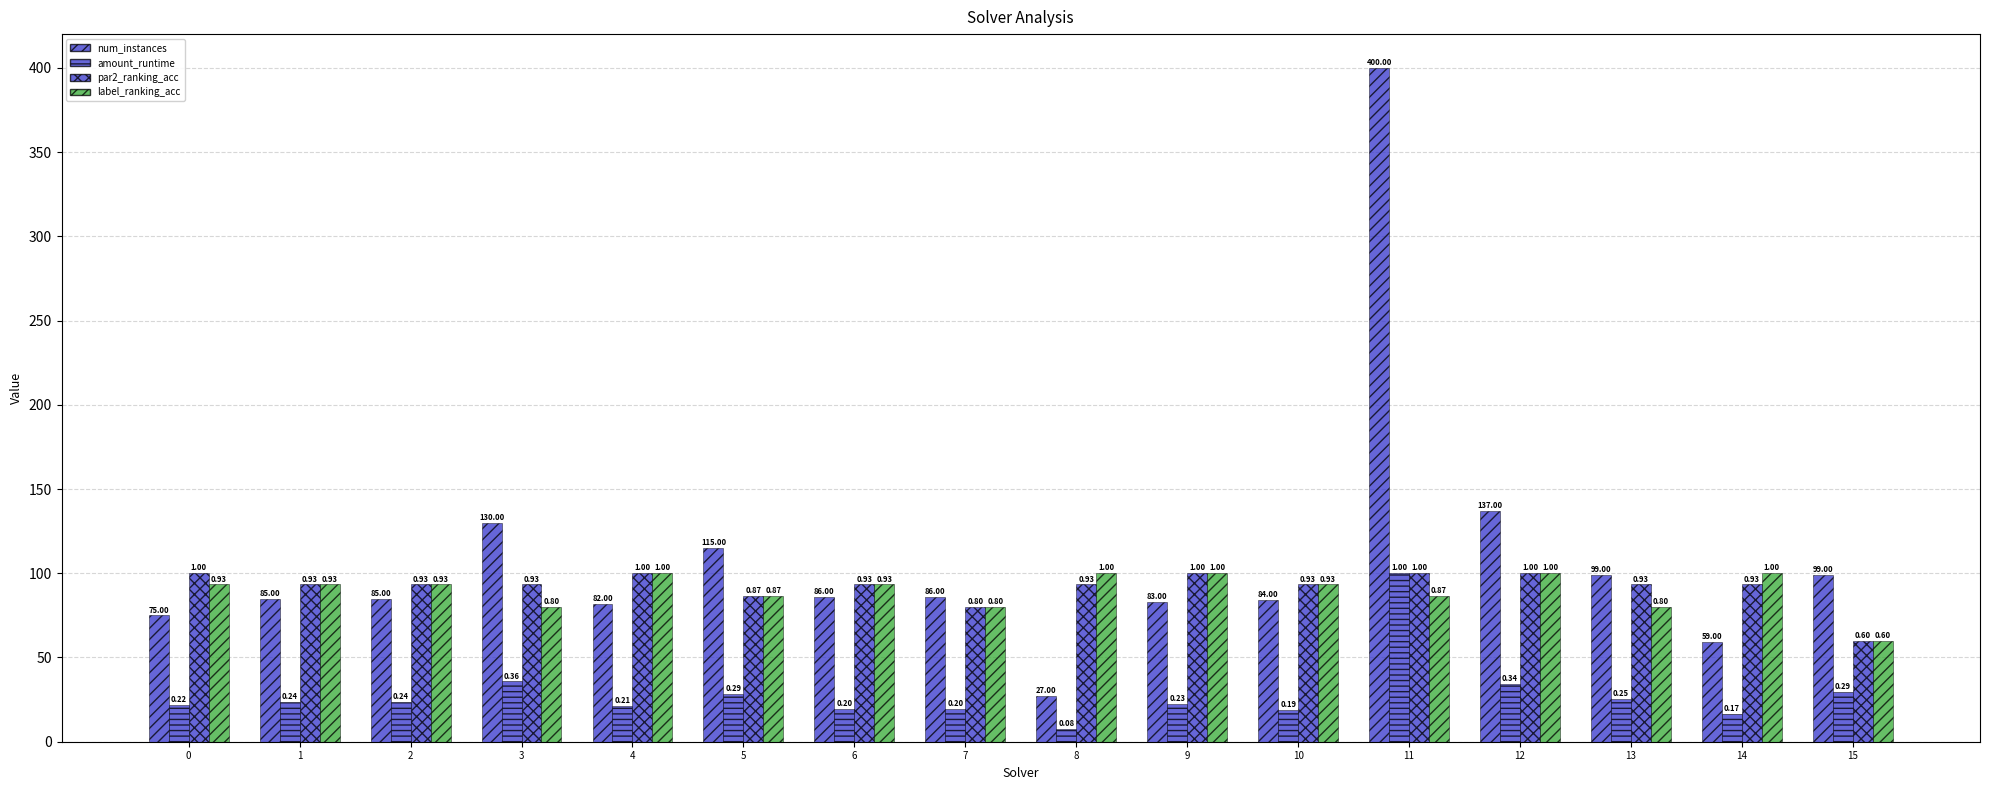

Which category has the highest value across all series?

11